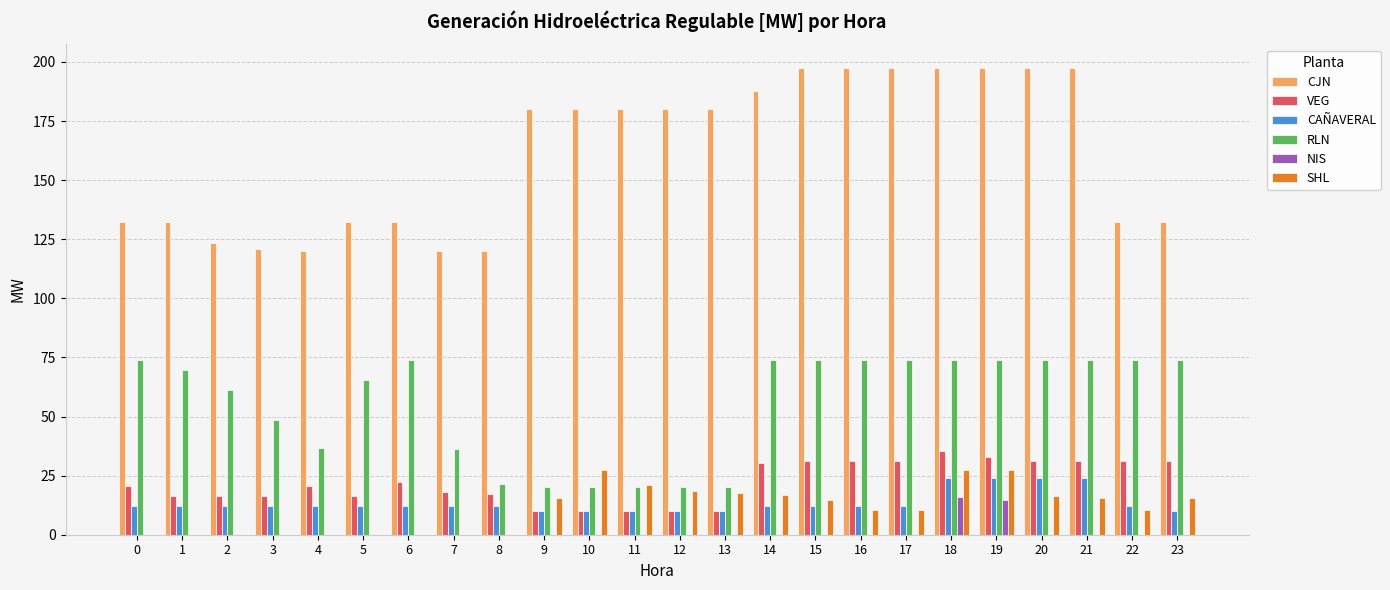

Between 3 and 18, which series saw the biggest shift?

CJN